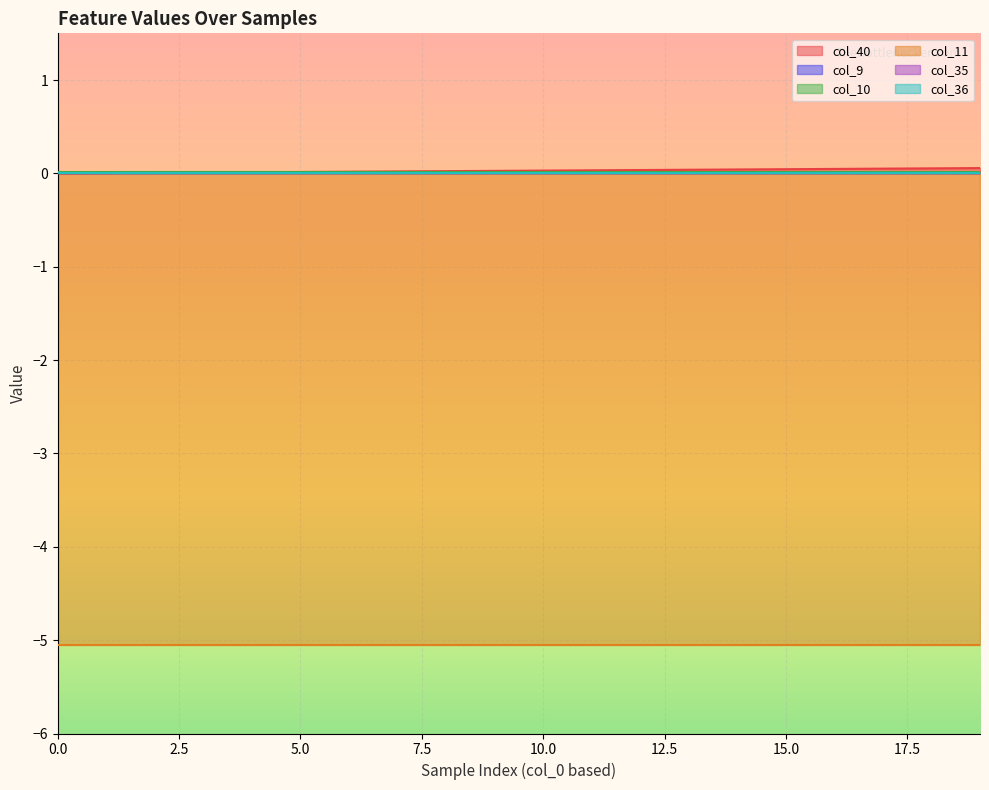

What is the maximum value shown in the chart?

0.1